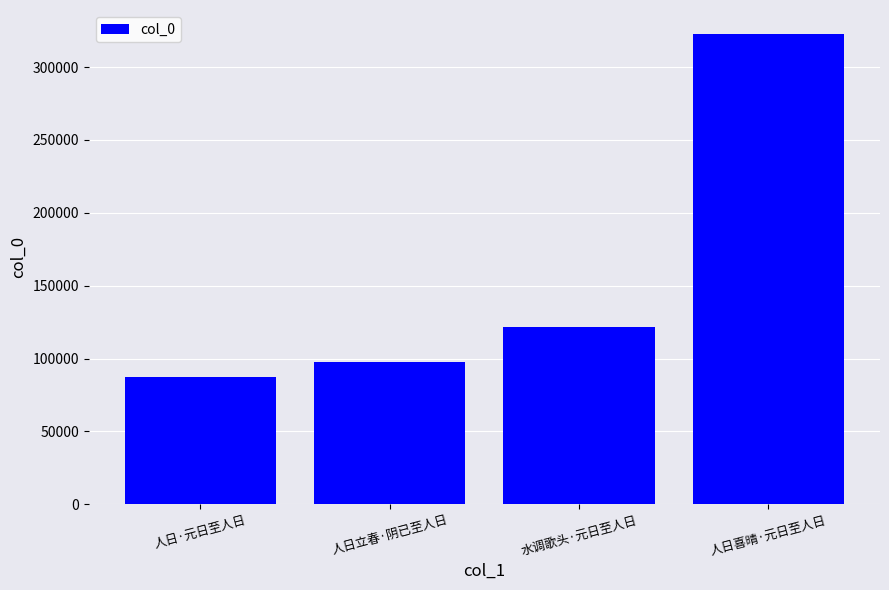

What is the sum of all values?

630130